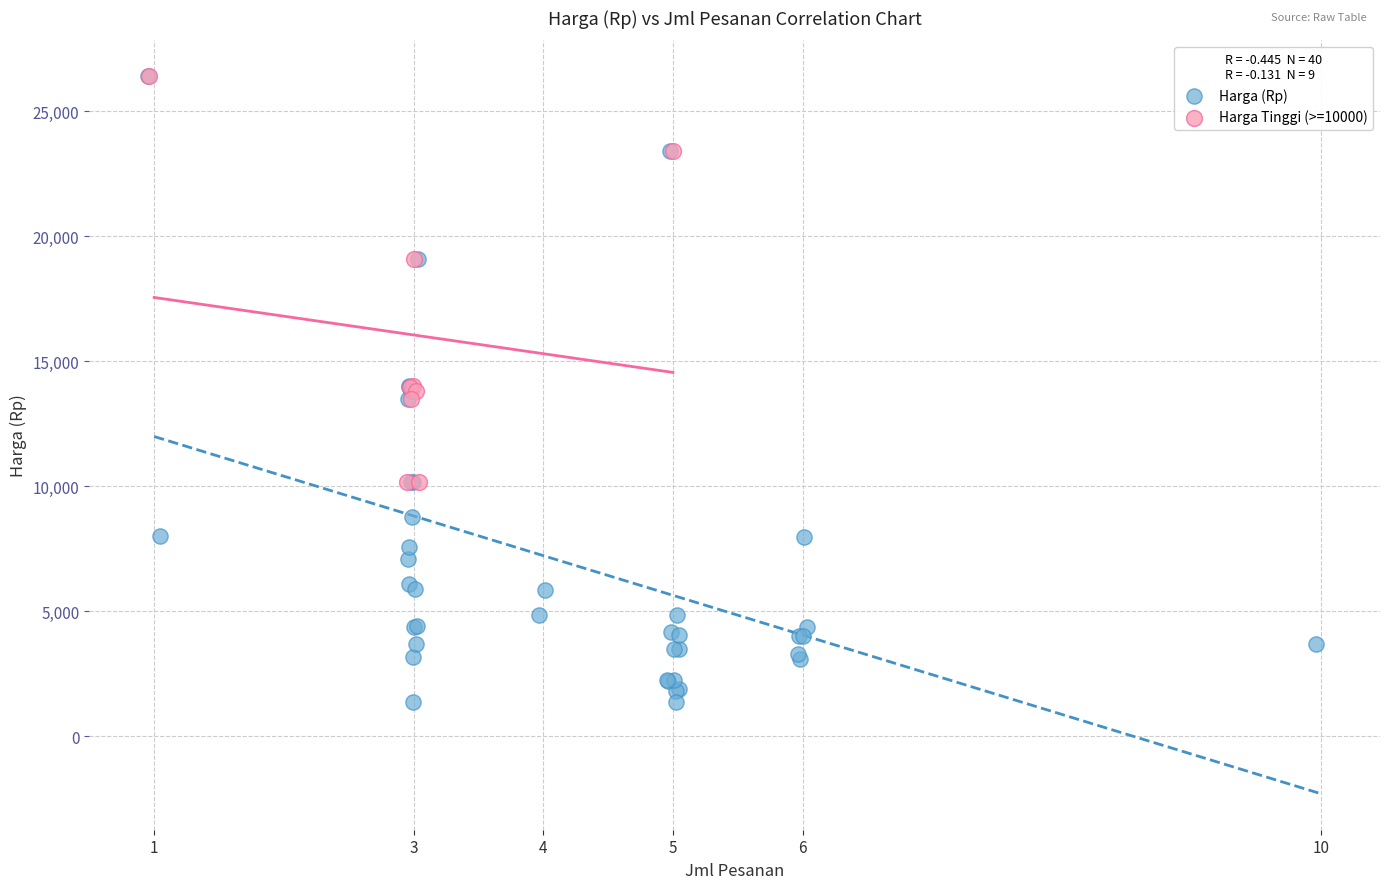

Which series has the largest Y range (max minus min)?

Harga (Rp)